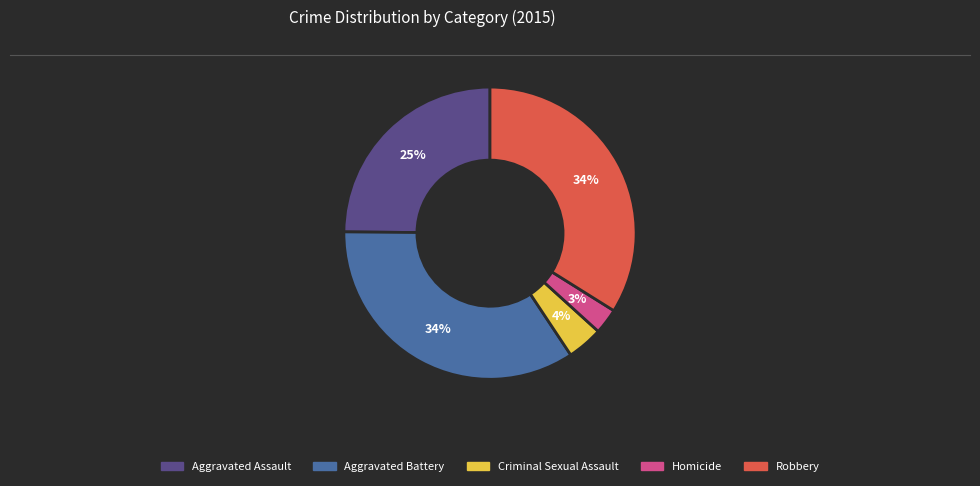

To the nearest percent, what portion does Robbery represent?

34%